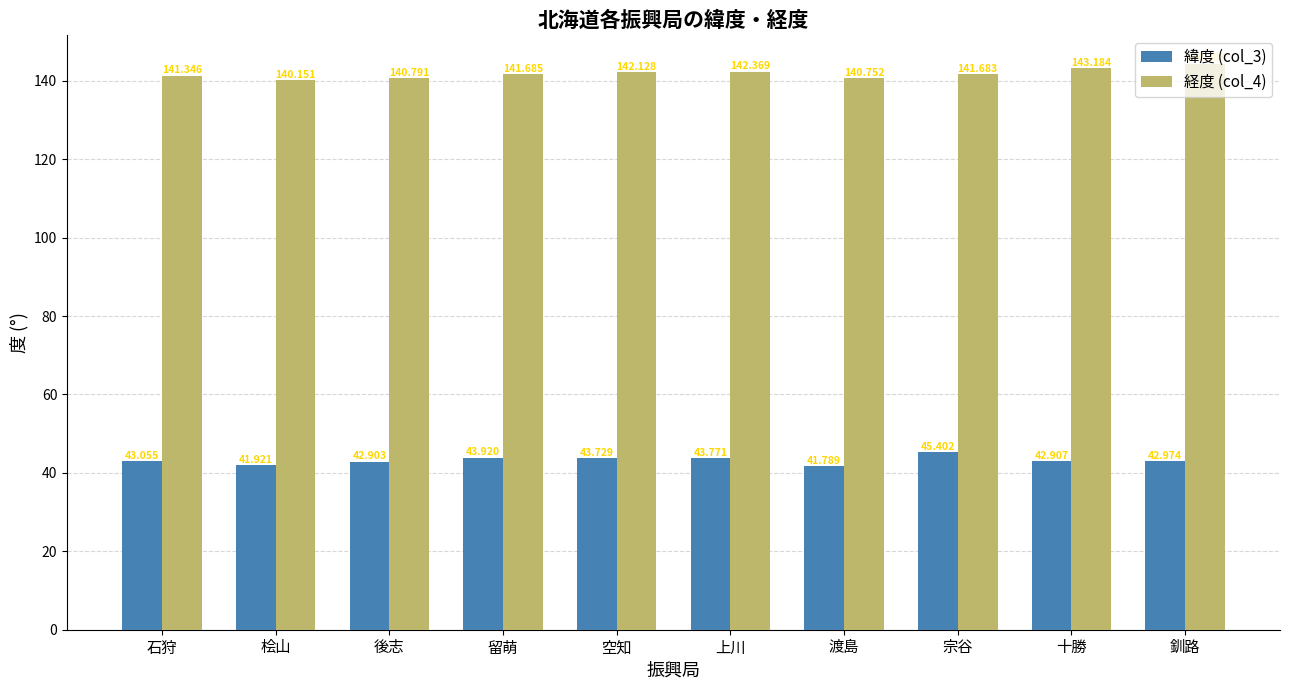

How many bars are there in each group?

2